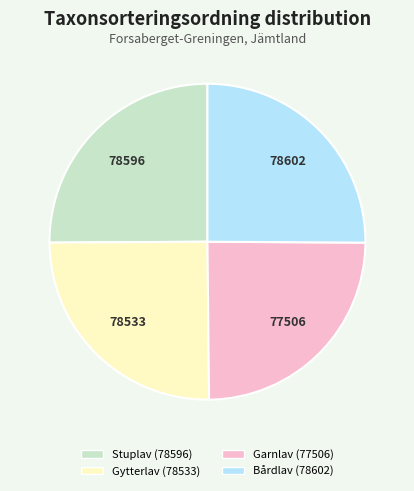

Is there any slice that represents more than half of the pie?

No